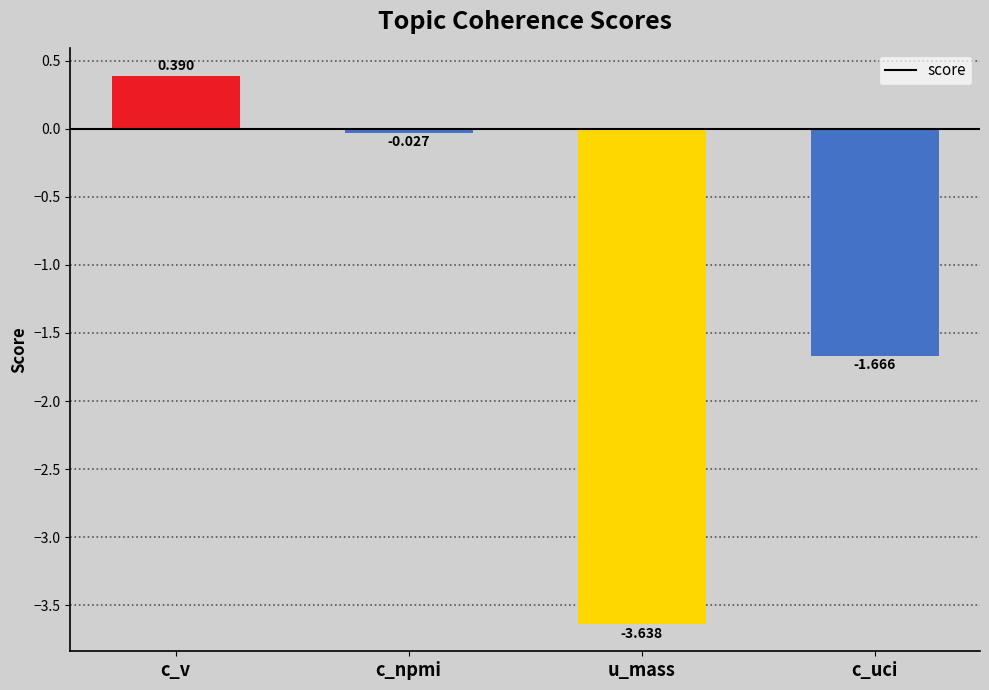

Rank the categories by value from lowest to highest.

u_mass, c_uci, c_npmi, c_v